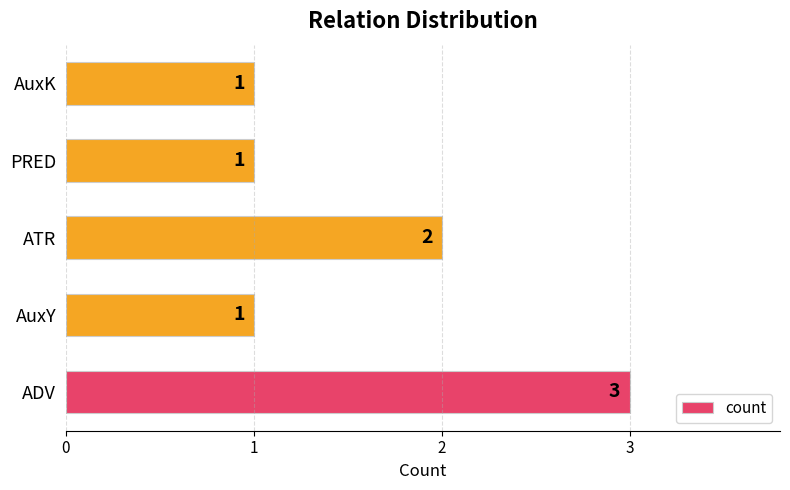

True or false: the data shows 1 at AuxK.

True